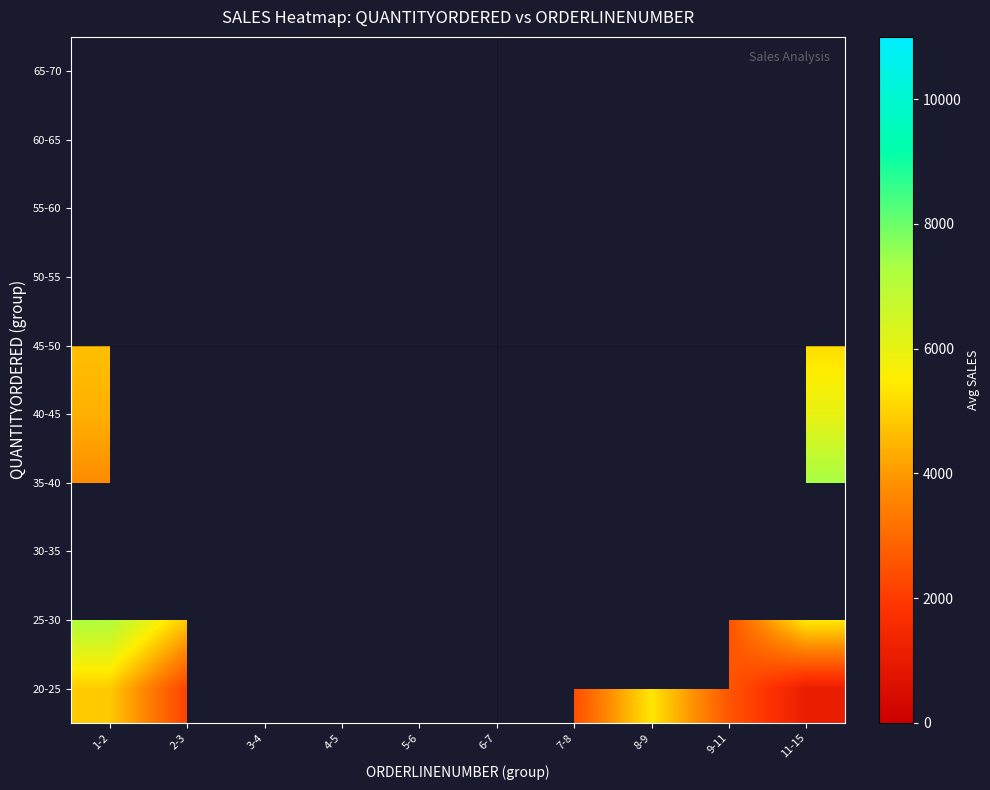

How many categories are shown in the chart?

10